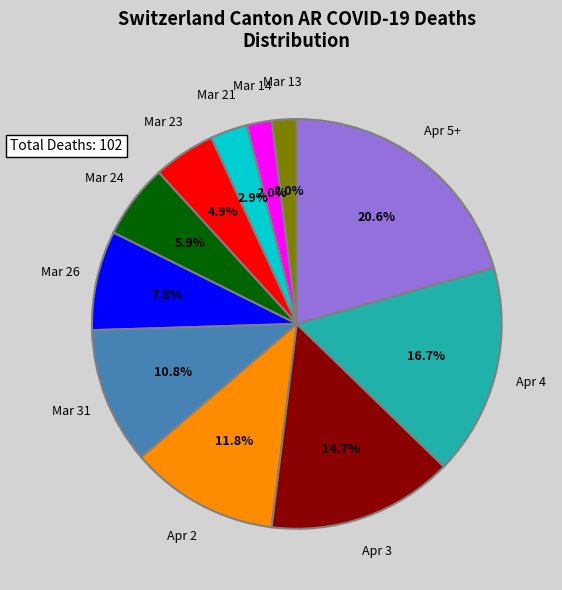

Which slice is the largest?

Apr 5+